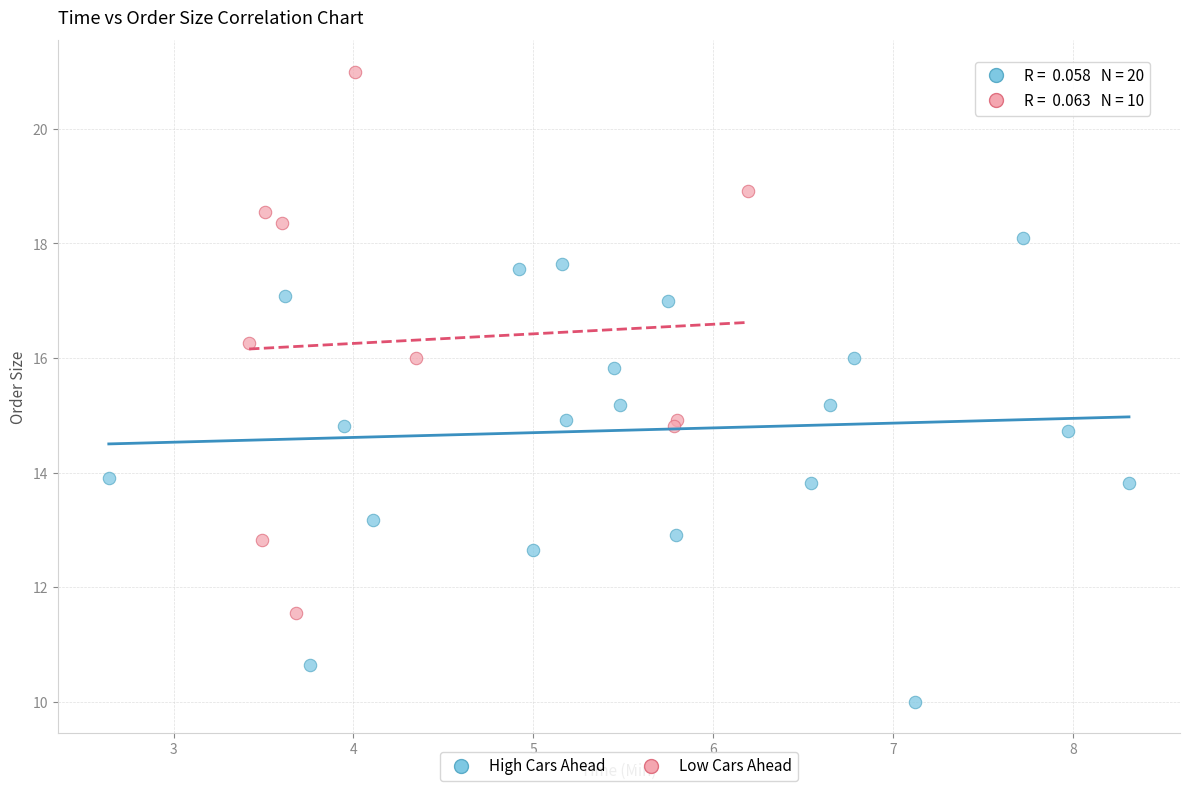

Which series contains the lowest Y value?

High Cars Ahead